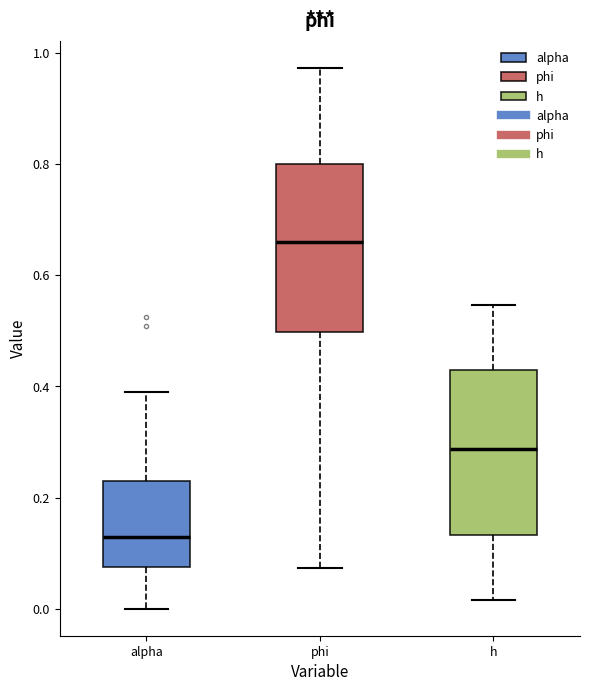

Where is the upper edge of the box for alpha on the y-axis? The values are not printed on the chart, so give them approximately, as read against the axis.

0.22